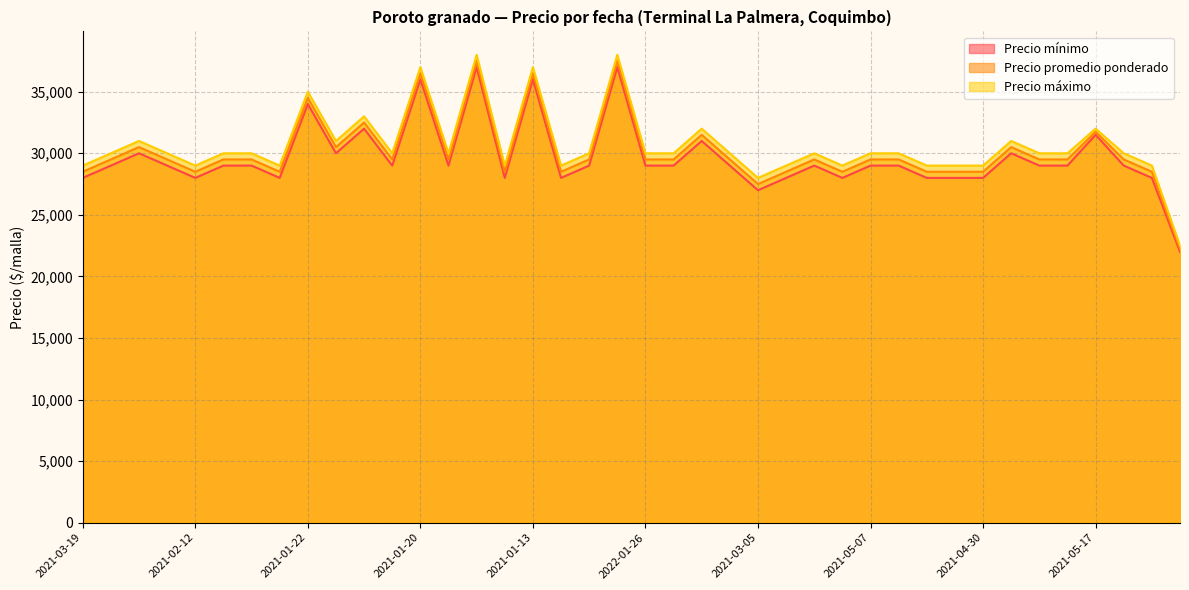

Where is Precio máximo nearest to the value 30250?

2021-05-05